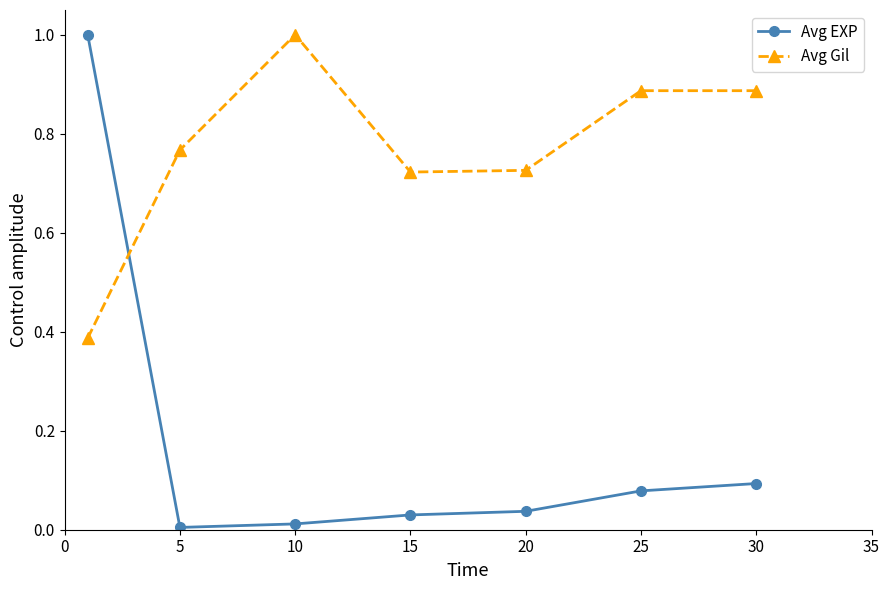

Rank the series by their average value, from highest to lowest.

Avg Gil, Avg EXP